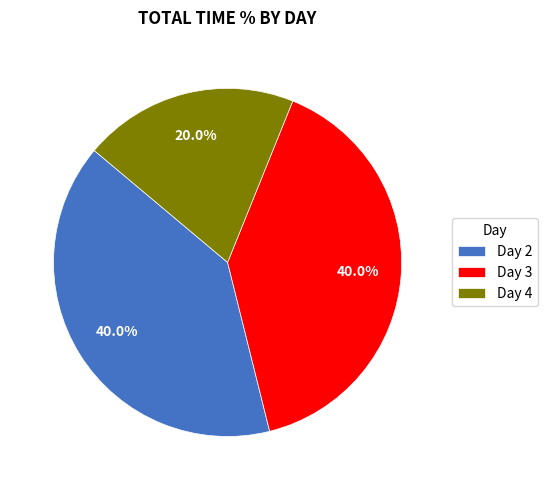

Which category has the smallest portion of the pie?

Day 4